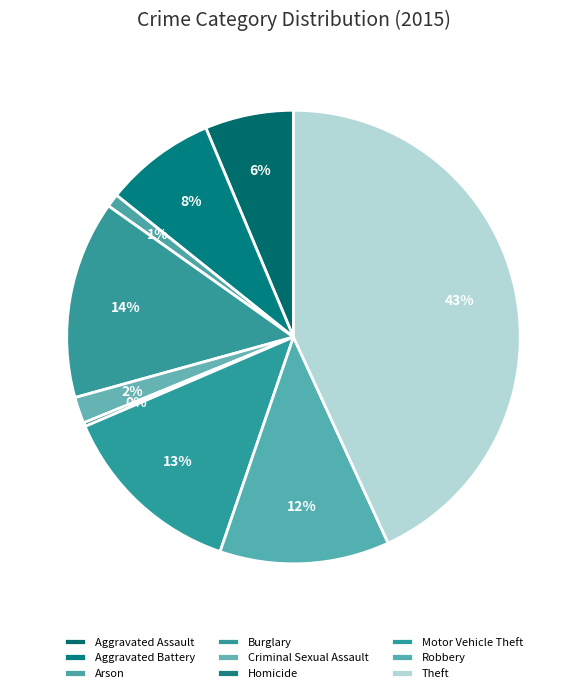

Which slice is the largest?

Theft